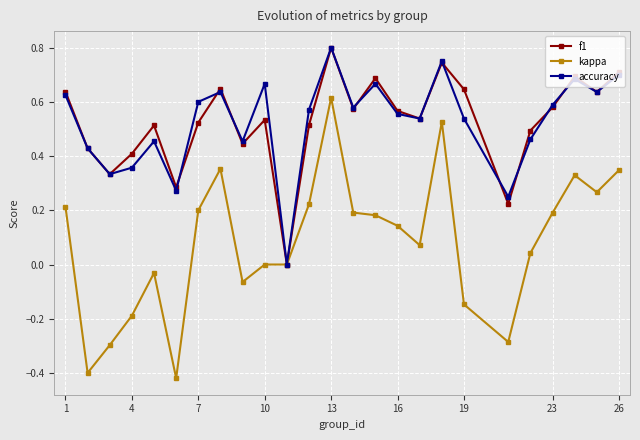

Which series has the widest spread of values?

kappa